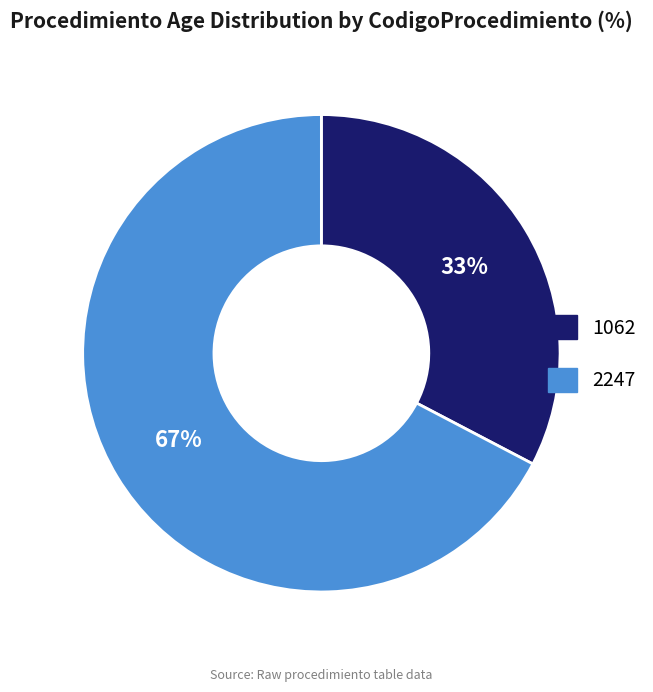

What is the majority slice?

2247